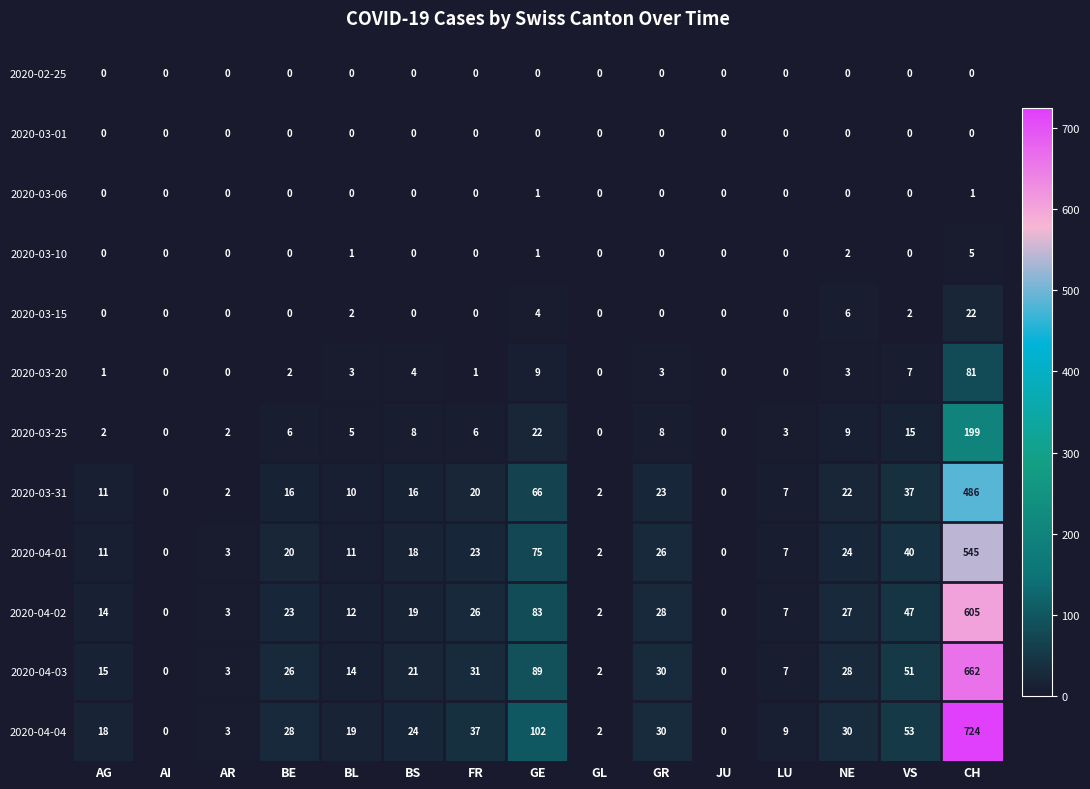

At how many categories does at least one series exceed 135?

1